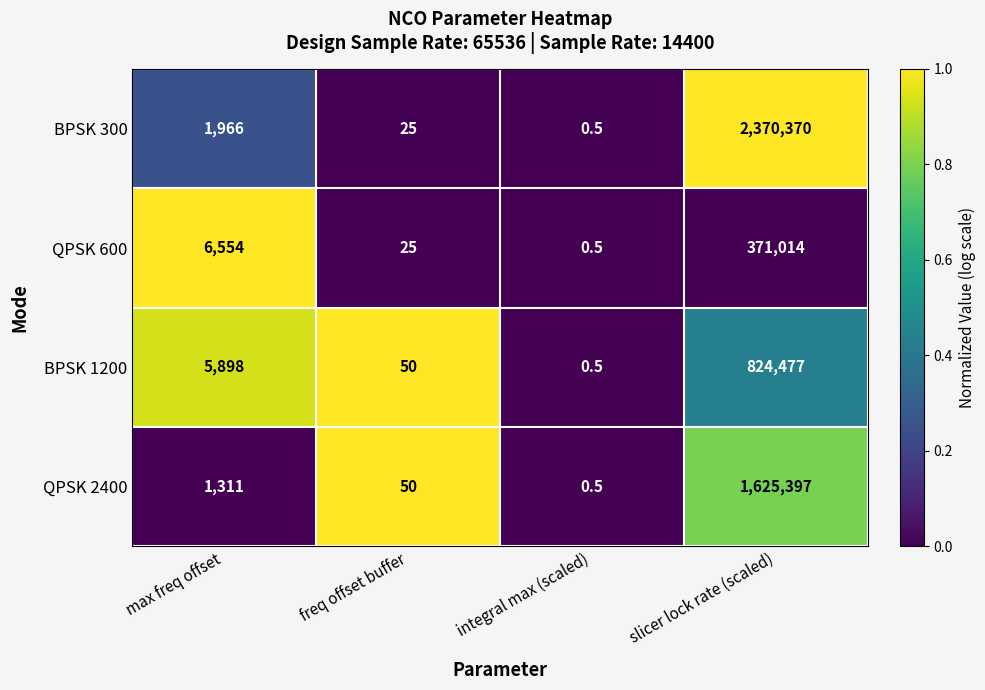

At which category does the chart reach its peak across all series?

slicer lock rate (scaled)